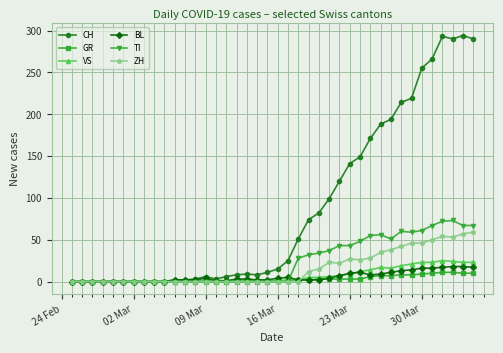

What is the maximum value shown in the chart?

294